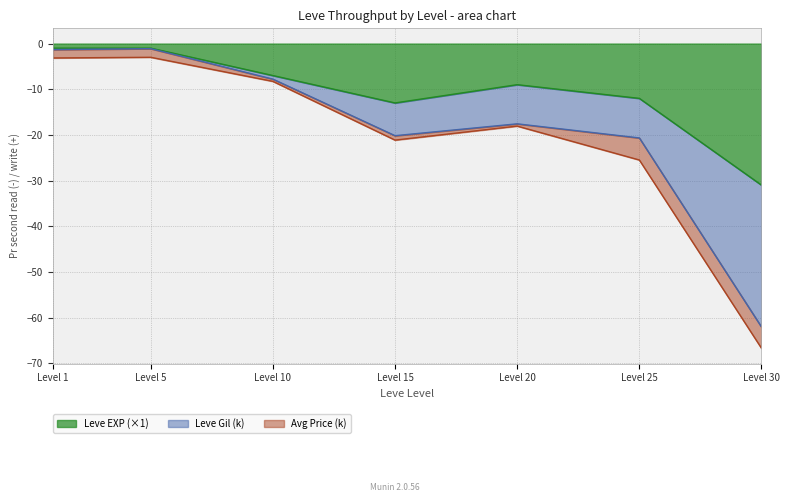

How many interior local valleys does the Leve Gil series have?

1